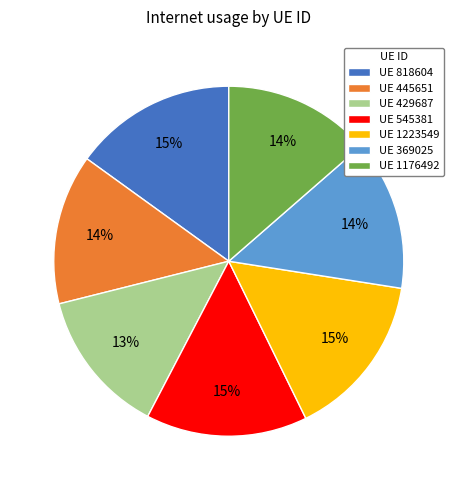

How many slices are in this pie chart?

7